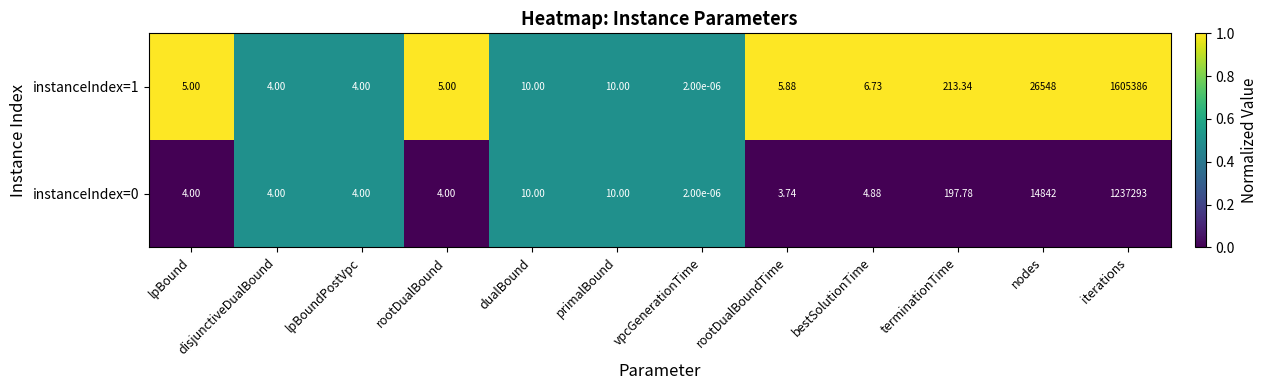

At which category is the sum across all series the highest?

iterations